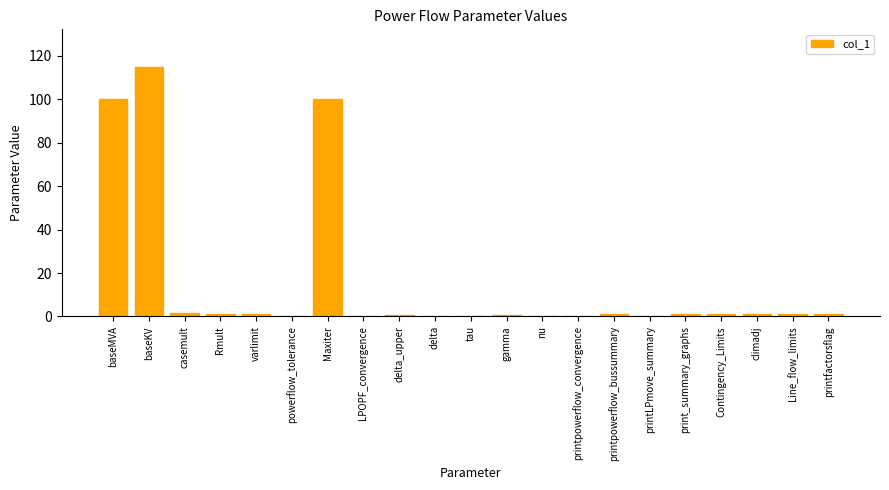

What is the sum of all values?

325.9